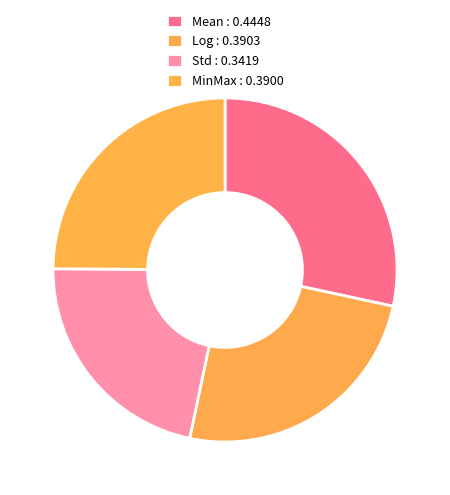

Which category has the biggest portion of the pie?

Mean